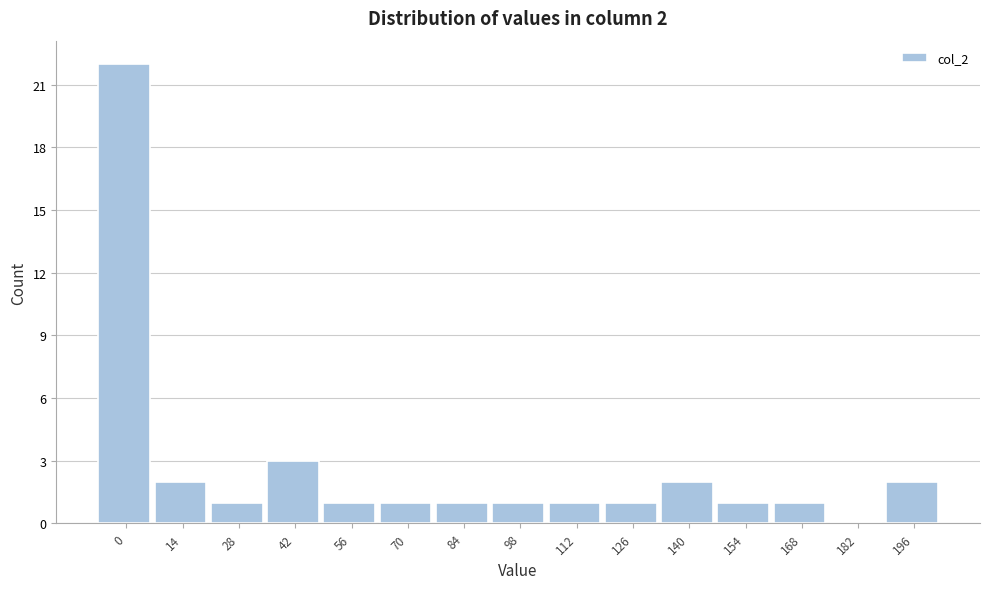

Reading left to right, extract all data points from this chart.

0=22	14=2	28=1	42=3	56=1	70=1	84=1	98=1	112=1	126=1	140=2	154=1	168=1	182=0	196=2